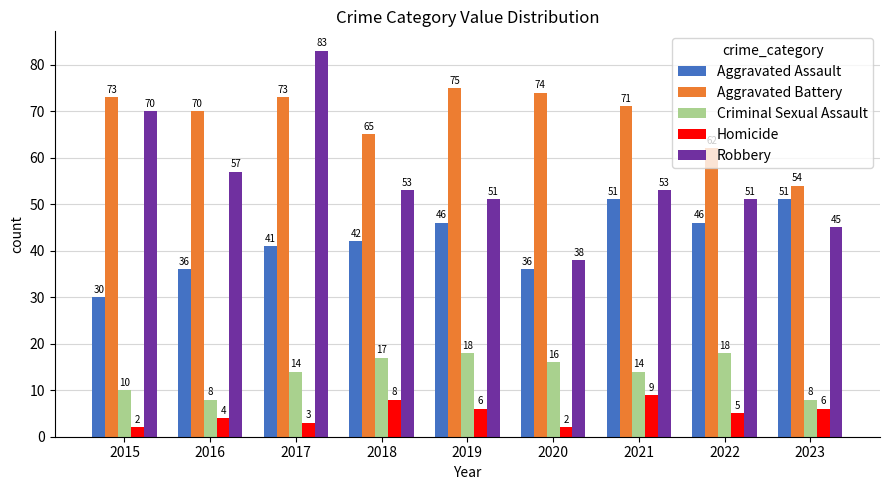

At 2016, list the series in order from largest to smallest.

Aggravated Battery, Robbery, Aggravated Assault, Criminal Sexual Assault, Homicide